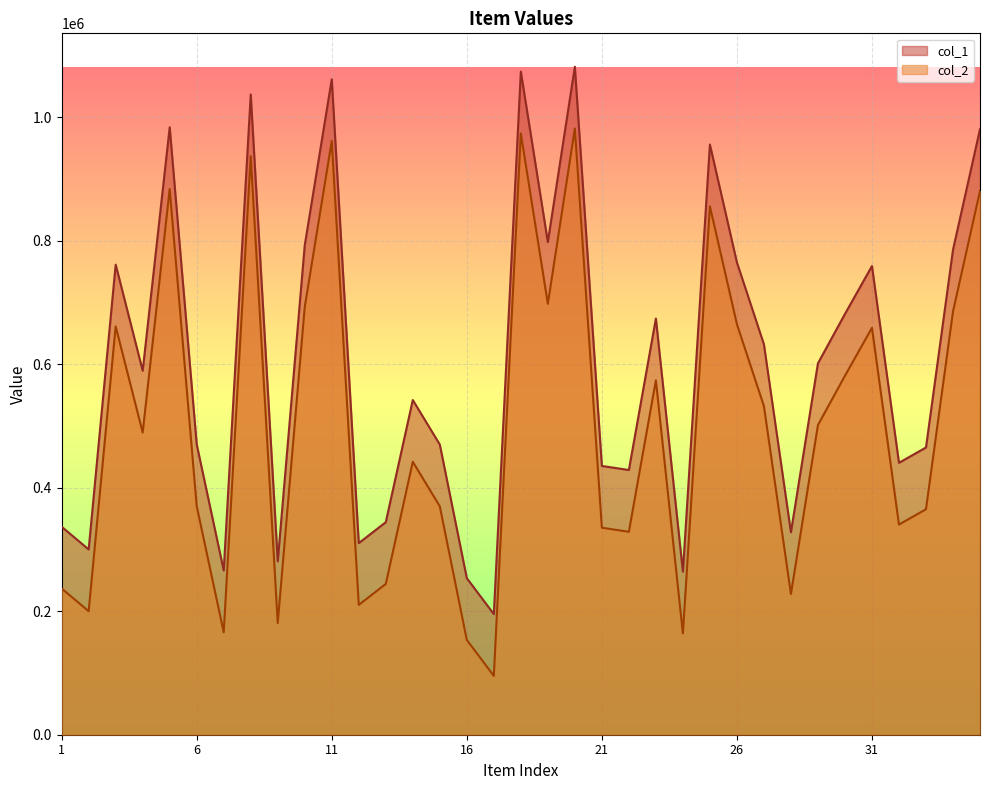

Reading right to left, transcribe all the data shown in this chart.

col_1: 35=980347	34=785029	33=464996	32=440205	31=758761	30=681169	29=601266	28=327797	27=631982	26=764666	25=955421	24=264038	23=673727	22=428566	21=435105	20=1081417	19=797645	18=1073465	17=195276	16=253445	15=469768	14=541854	13=344056	12=310186	11=1061089	10=792513	9=280756	8=1036510	7=265870	6=470086	5=983403	4=589242	3=761077	2=299946	1=336712
col_2: 35=880347	34=685029	33=364996	32=340205	31=658761	30=581169	29=501266	28=227797	27=531982	26=664666	25=855421	24=164038	23=573727	22=328566	21=335105	20=981417	19=697645	18=973465	17=95276	16=153445	15=369768	14=441854	13=244056	12=210186	11=961089	10=692513	9=180756	8=936510	7=165870	6=370086	5=883403	4=489242	3=661077	2=199946	1=236712